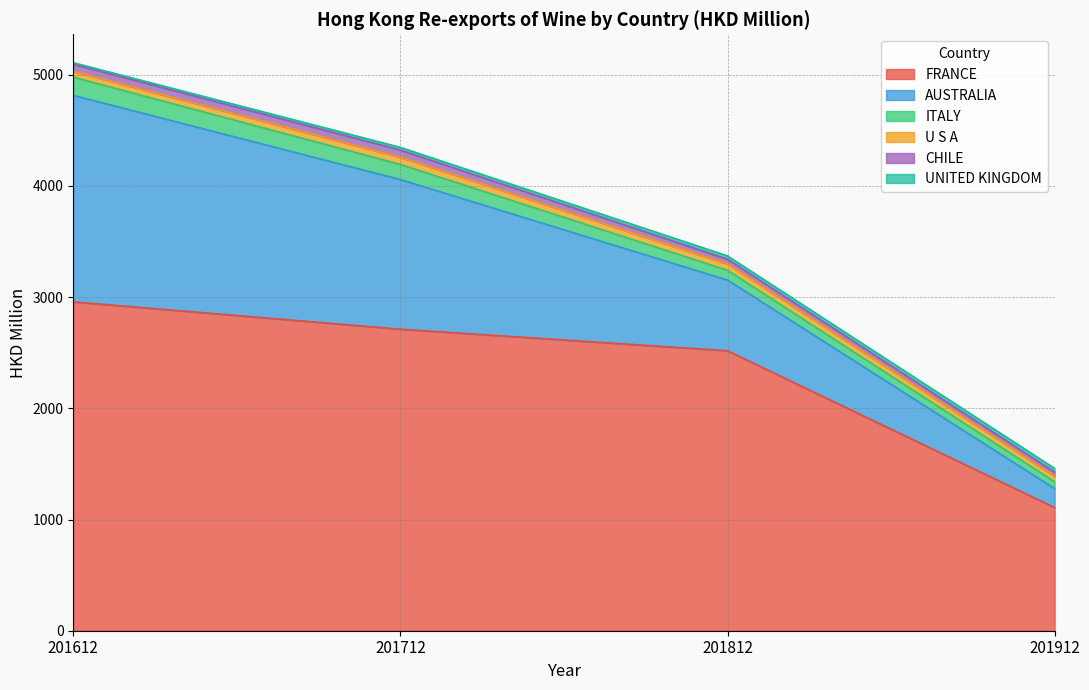

At 201612, list the series in order from smallest to largest.

UNITED KINGDOM, U S A, CHILE, ITALY, AUSTRALIA, FRANCE